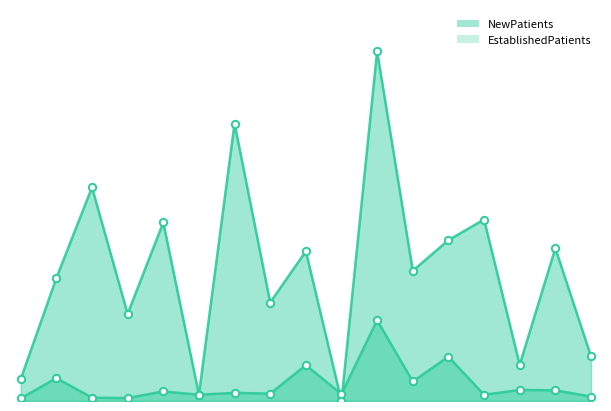

Which series has the largest total across all categories?

NewPatients